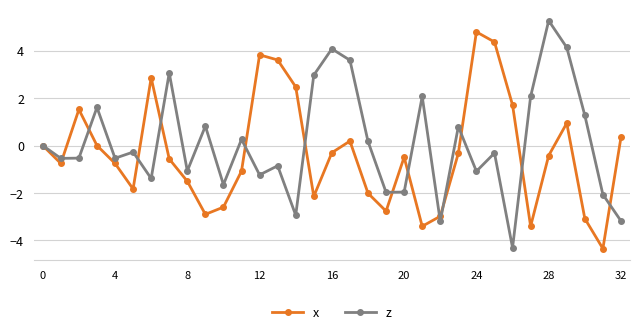

In z, how many points are higher than both neighbors (excluding endpoints)?

11